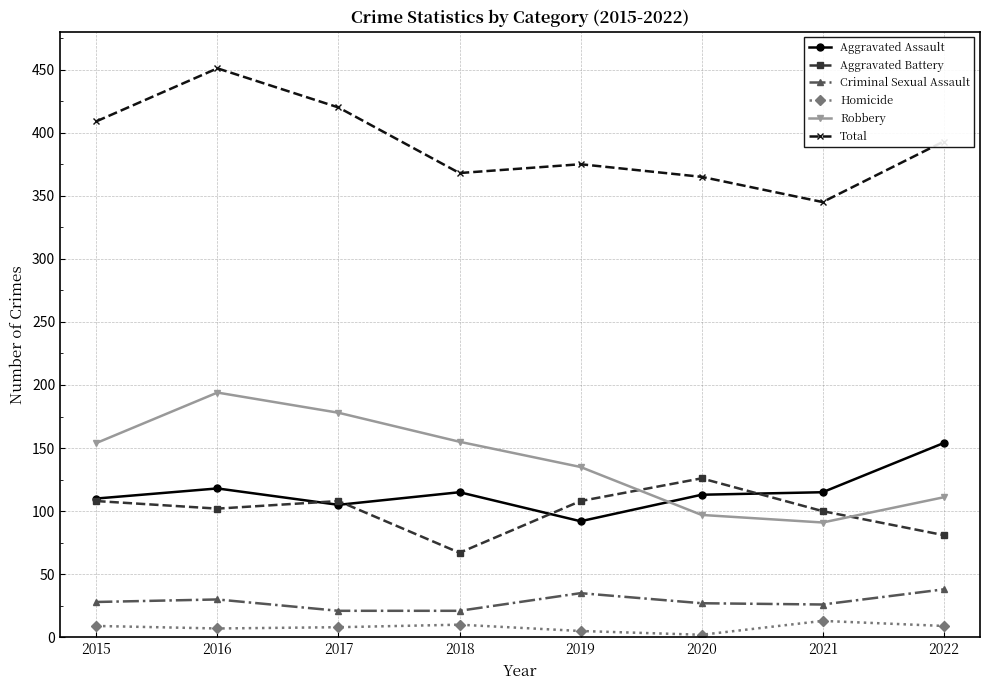

The value of Total at 2021 is 345. True or false?

True